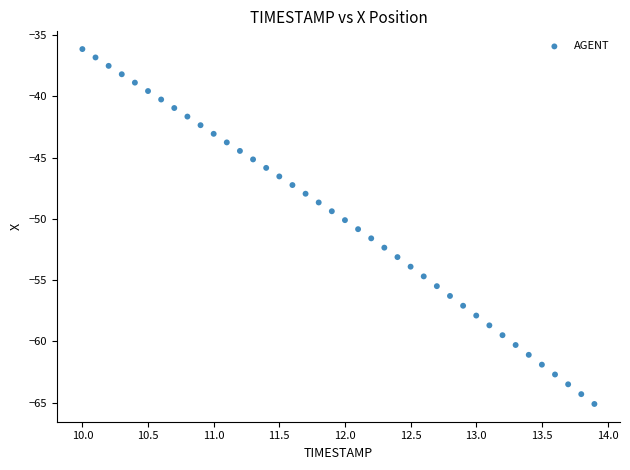

What is the range of X values (max minus min)?

3.9